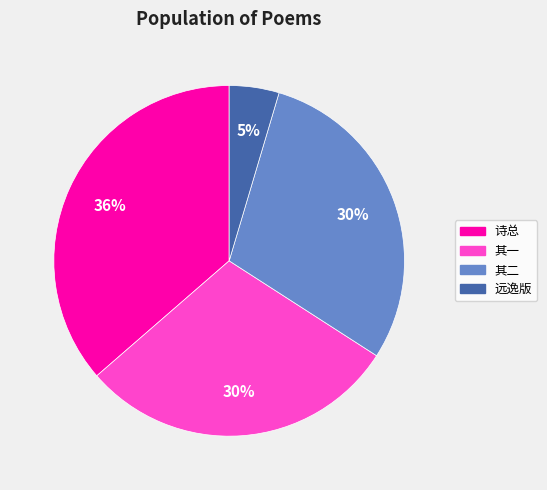

To the nearest percent, what is the average slice percentage?

25%